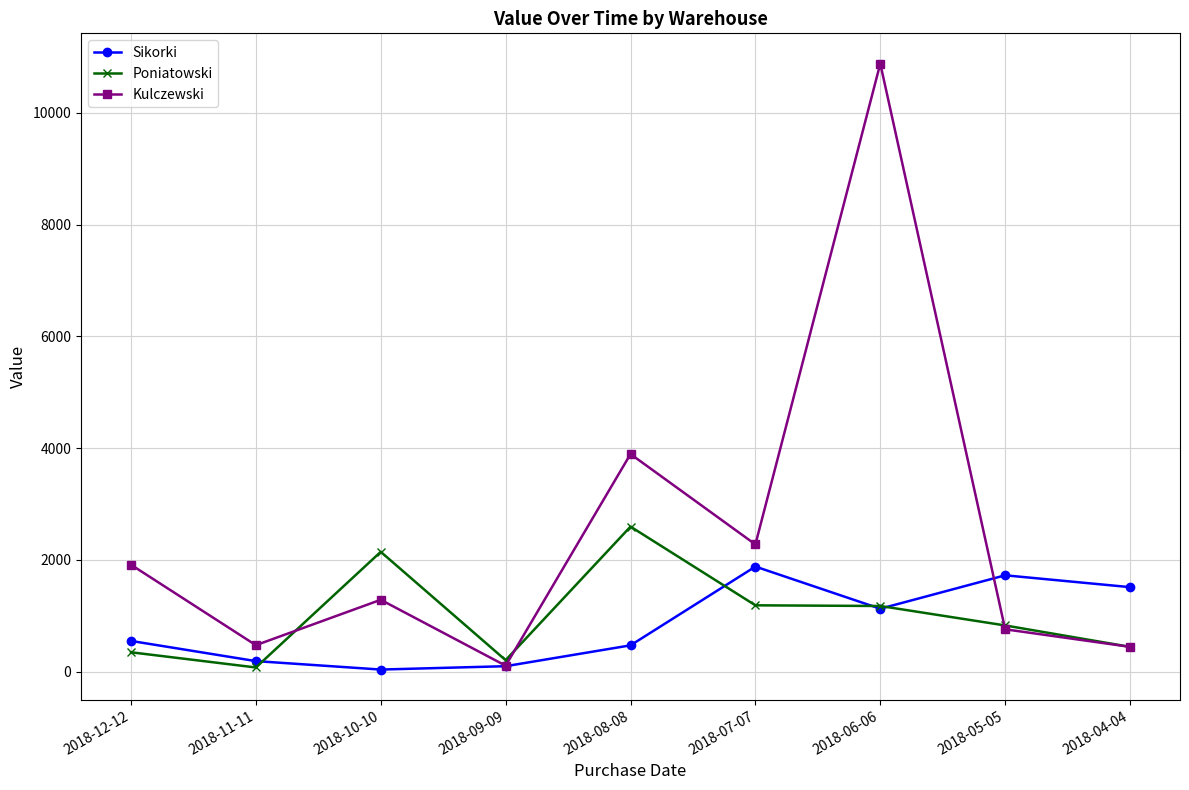

Which series ends up on top after the final intersection of Poniatowski and Sikorki?

Sikorki